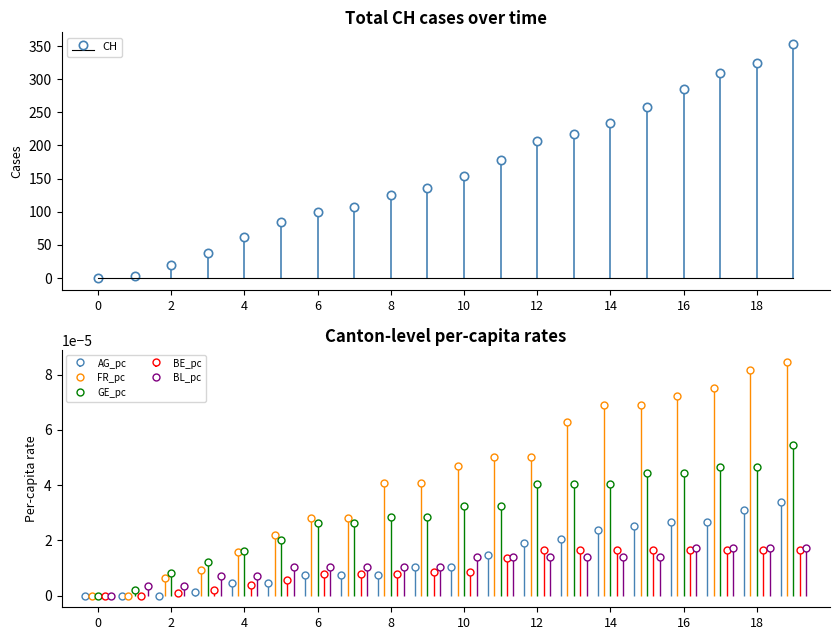

Count the number of data series in this chart.

6